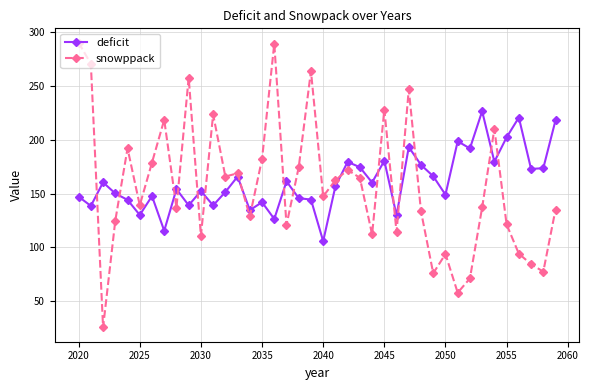

At how many categories does at least one series exceed 235?

6